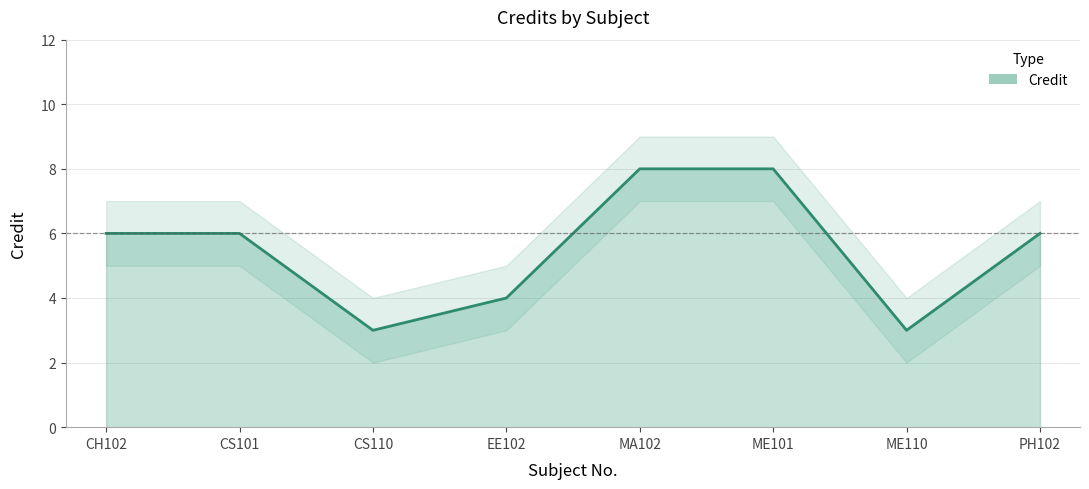

List the labels in order of value, largest first.

MA102, ME101, CH102, CS101, PH102, EE102, CS110, ME110